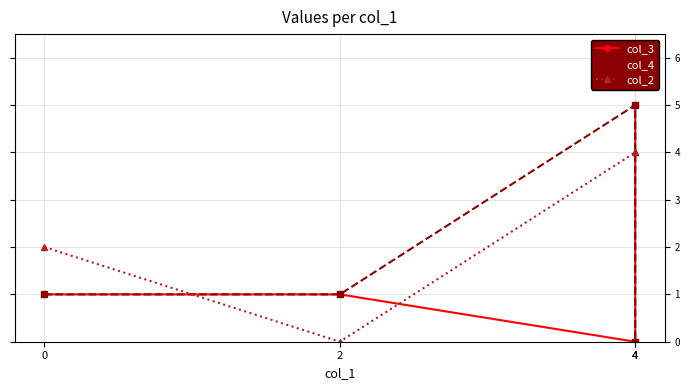

Reading left to right, list all the values displayed in this chart.

col_3: 1	1	0	5
col_4: 1	1	5	0
col_2: 2	0	4	4